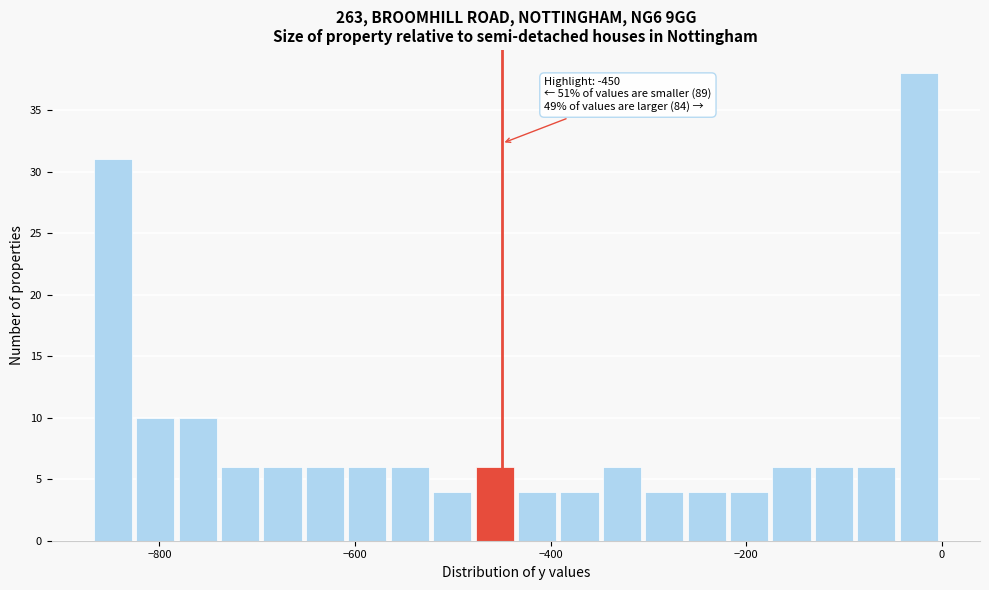

Read against the x-axis, roughly where is the centre of the tallest bar?

-20